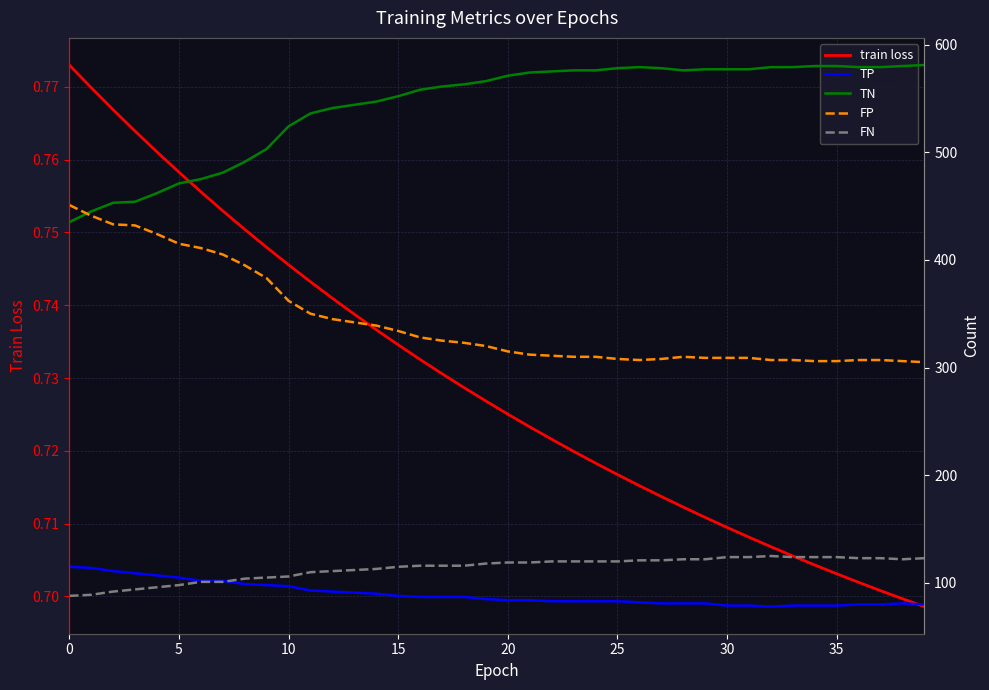

Is it true that train loss equals 1.1 at 20?

False